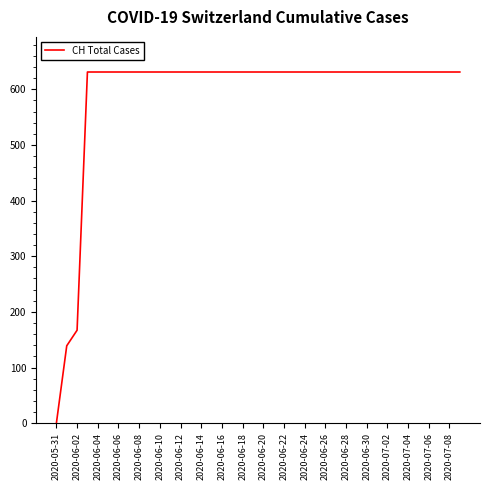

What is the difference between the maximum and minimum values?

631